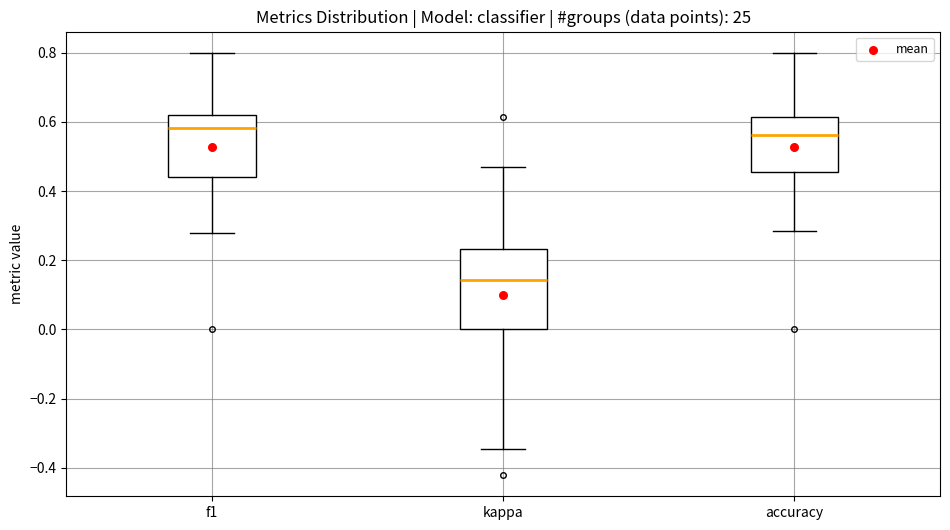

Reading left to right, read every box against the y-axis: the position of its median line, the range the box covers, and the ends of its whiskers. The values are not printed on the chart, so give them approximately, as read against the axis.

f1: median 0.58, box 0.44 to 0.62, whiskers 0.28 to 0.80
kappa: median 0.14, box 0.00 to 0.24, whiskers -0.34 to 0.46
accuracy: median 0.56, box 0.46 to 0.62, whiskers 0.28 to 0.80